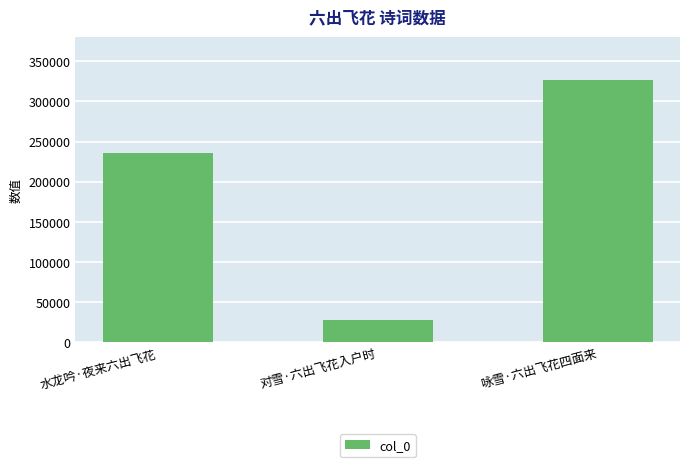

How many bars are there in total?

3